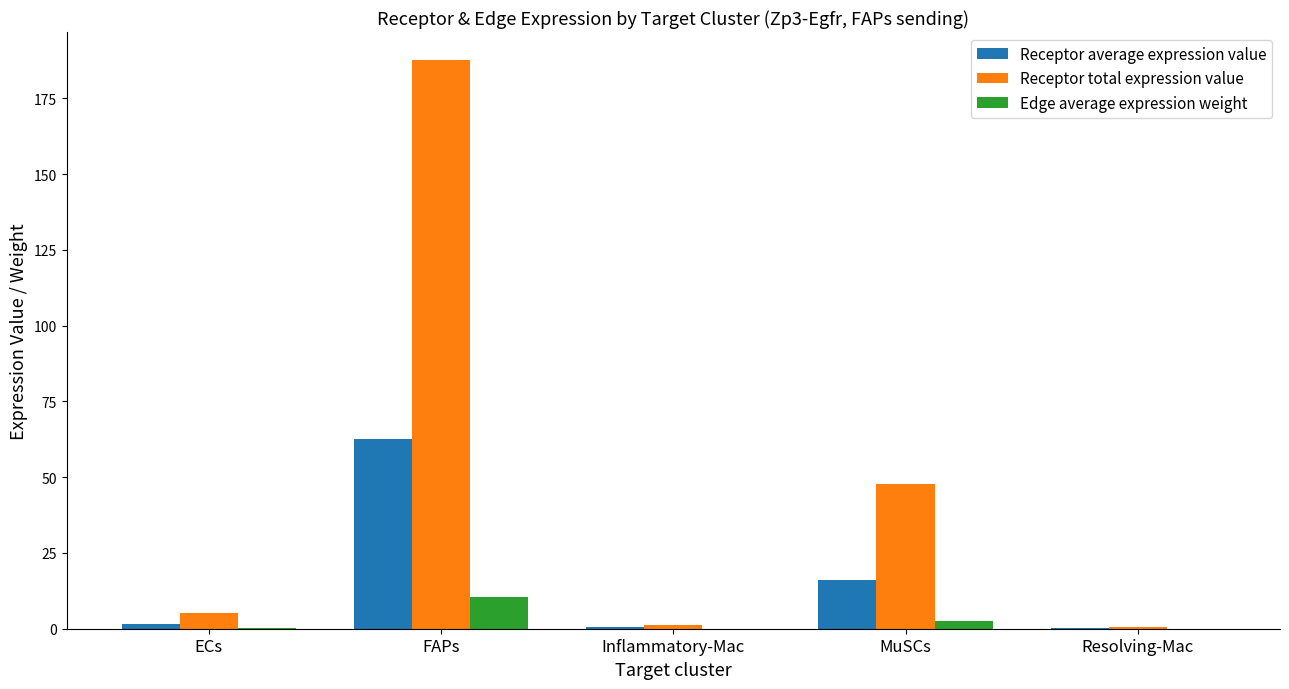

Which series changed the most between FAPs and Inflammatory-Mac?

Receptor total expression value